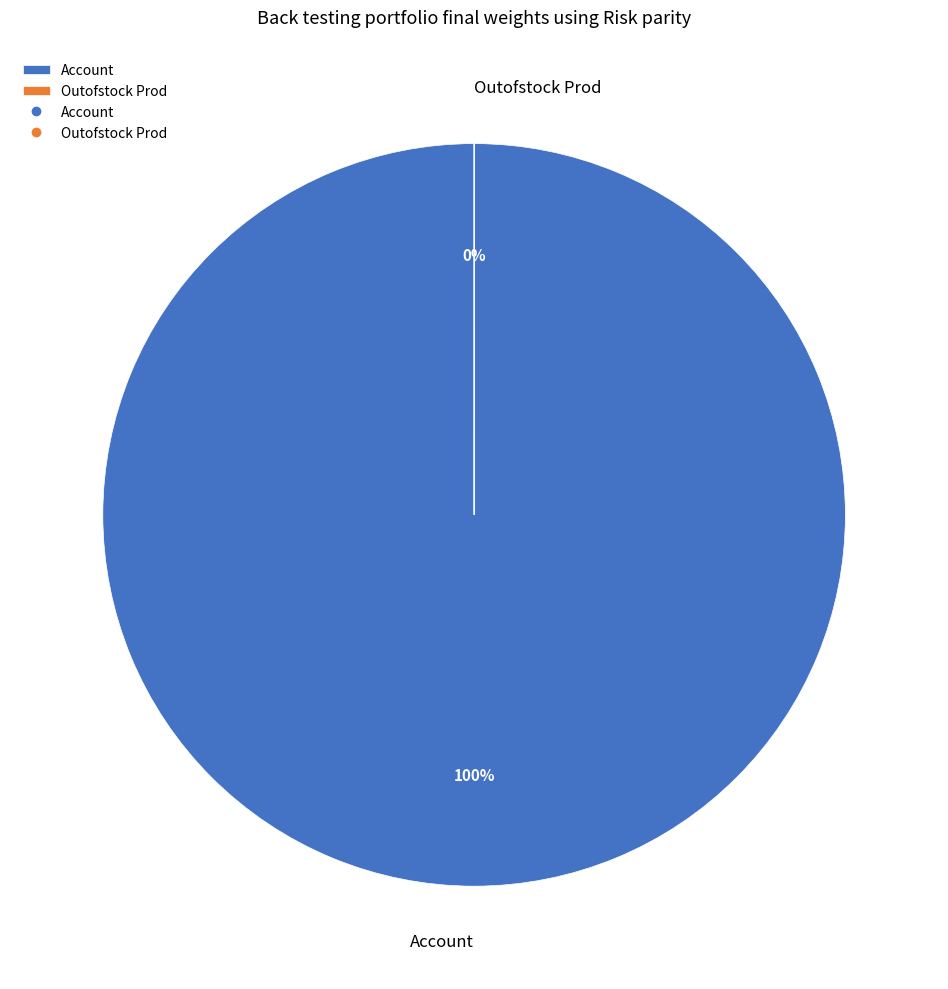

How many segments does this pie chart have?

2